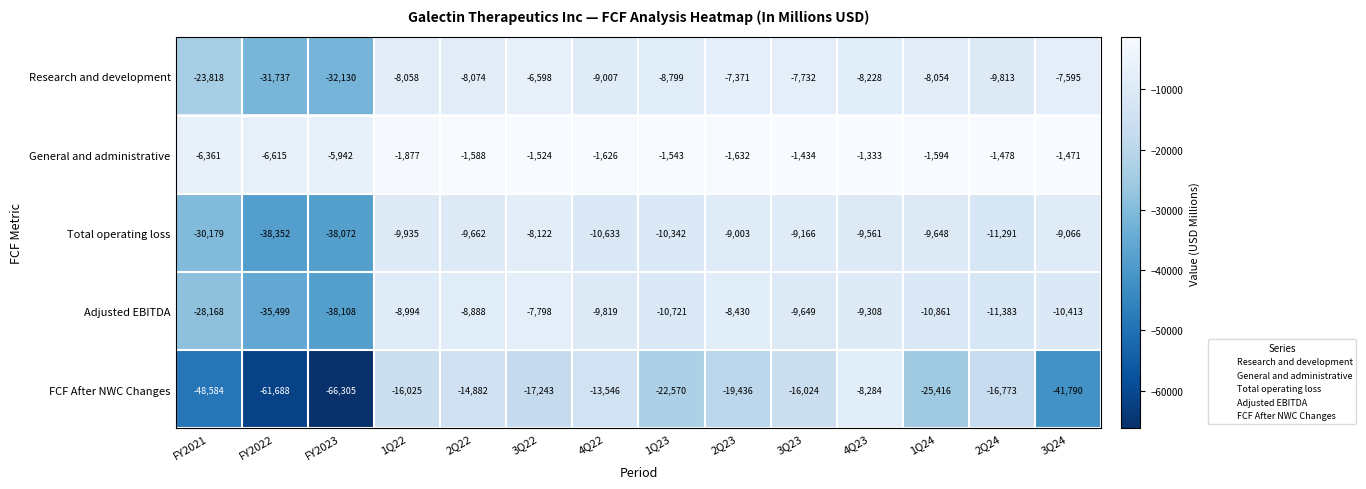

At which label does Total operating loss first exceed -9662?

3Q22